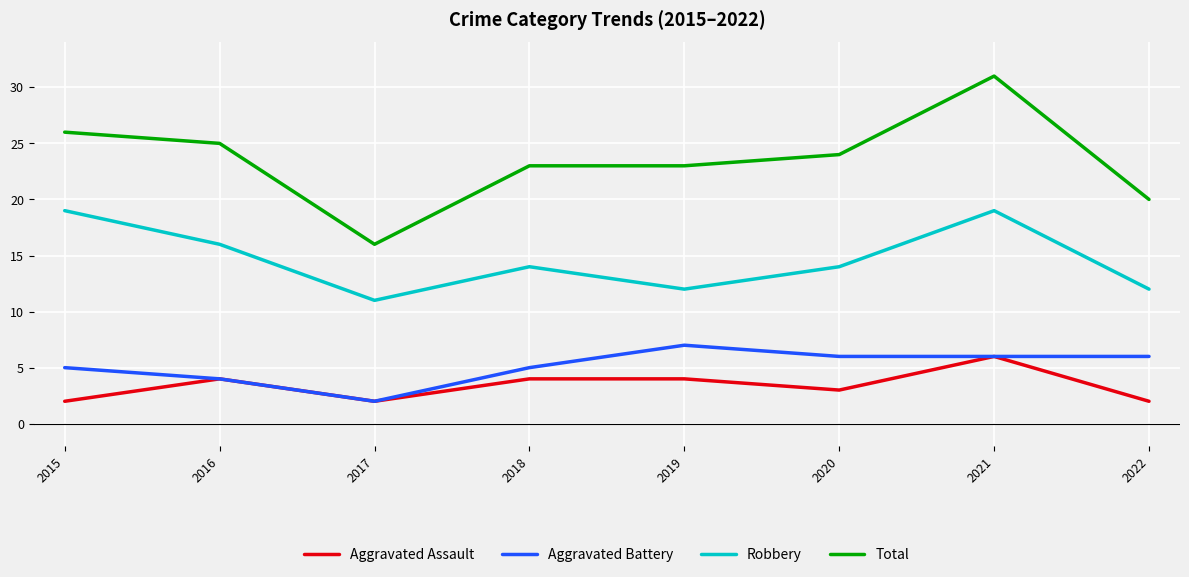

The Aggravated Battery series shows 2 at 2015. True or false?

False